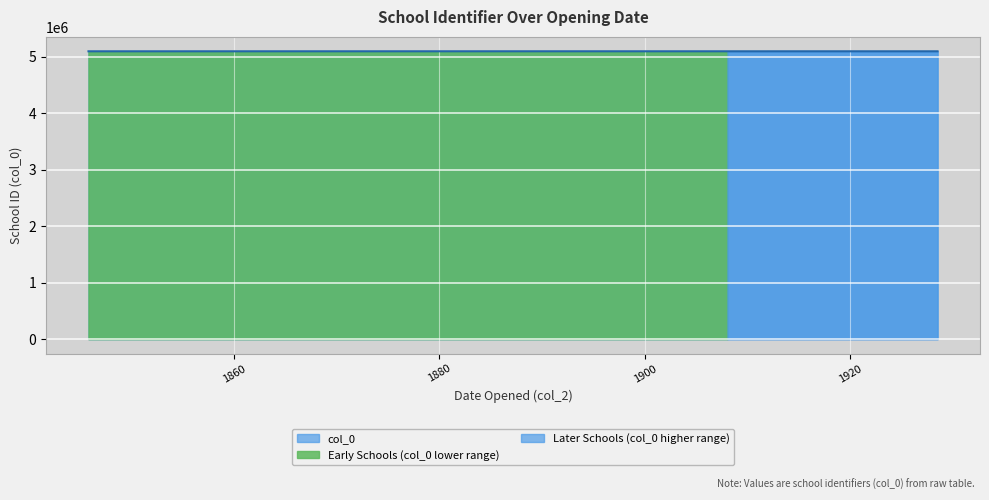

Where is the data nearest to the value 5100237?

1928-07-05